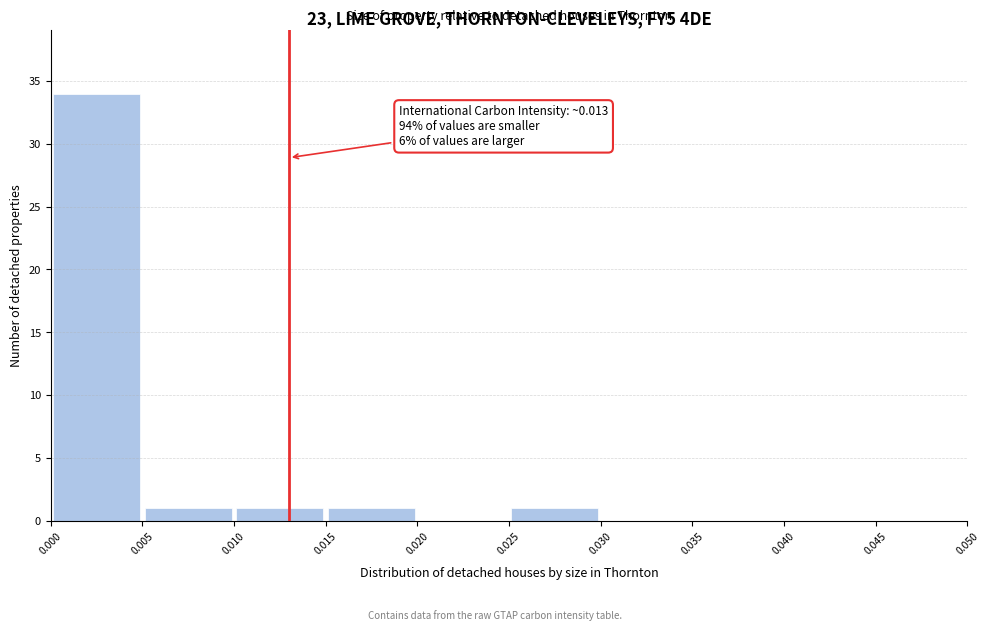

Over which range of the x-axis is the bar tallest?

0.000 to 0.005